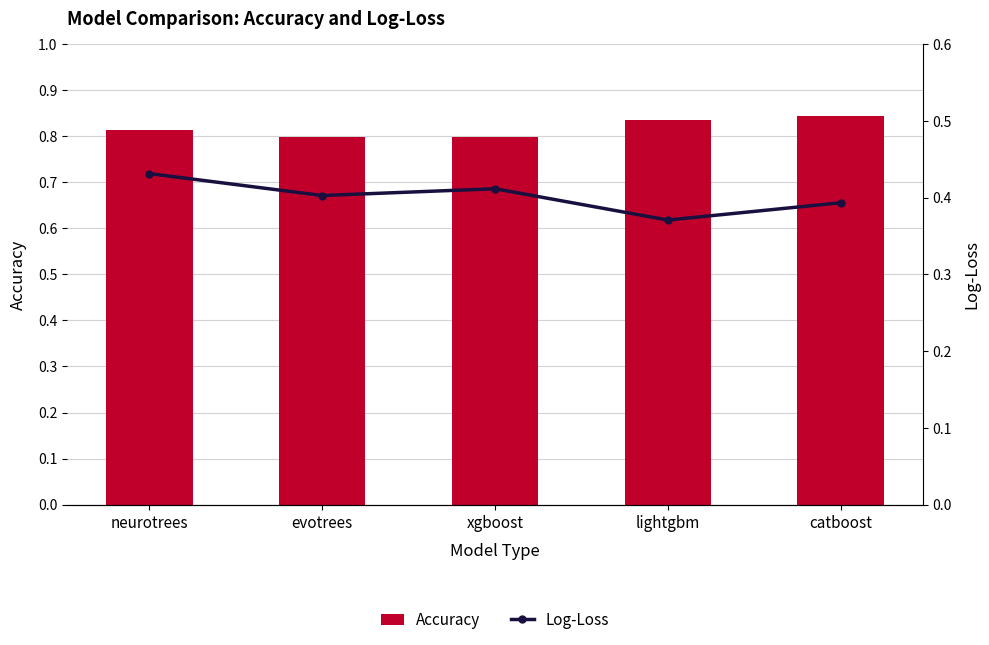

What is the label of the 5th bar from the left?

catboost